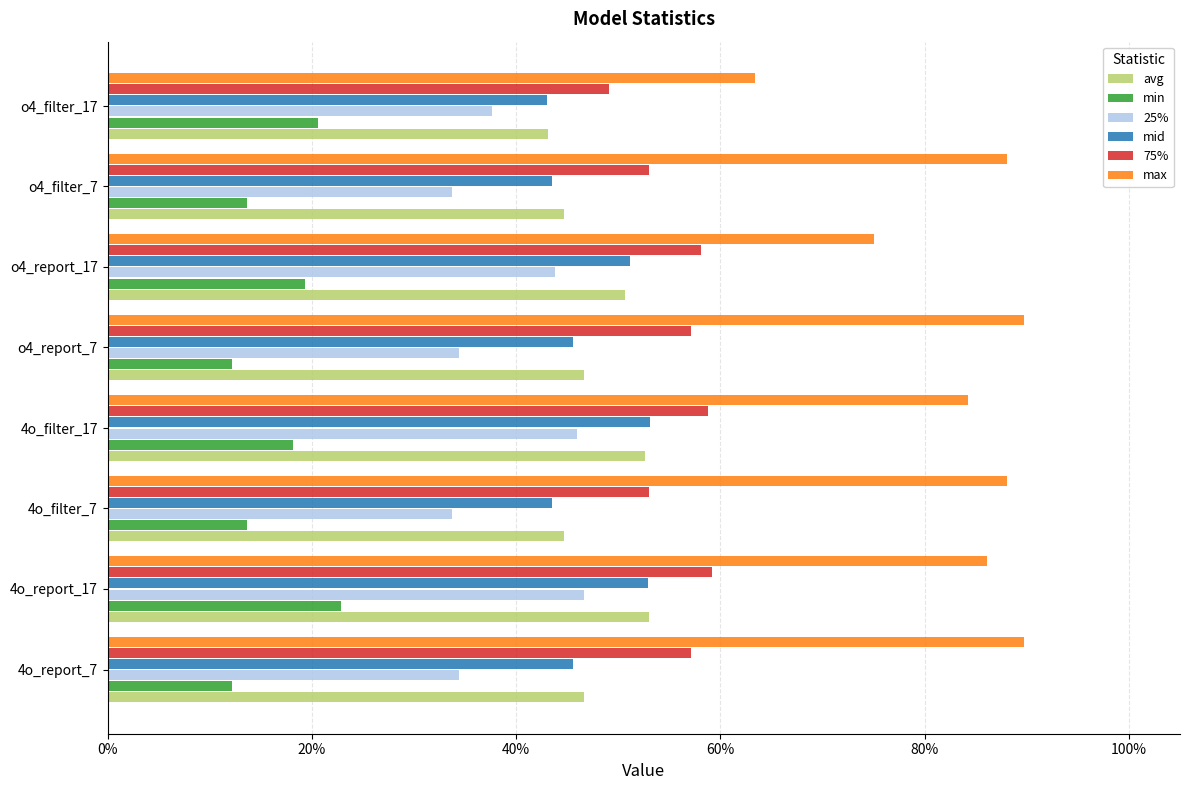

What is the difference between the maximum and minimum values in the 25% series?

0.1